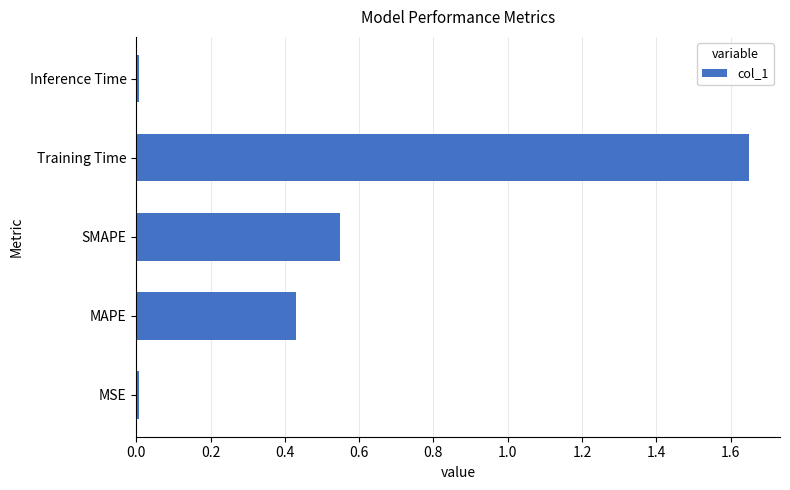

Between MAPE and Inference Time, which is larger?

MAPE